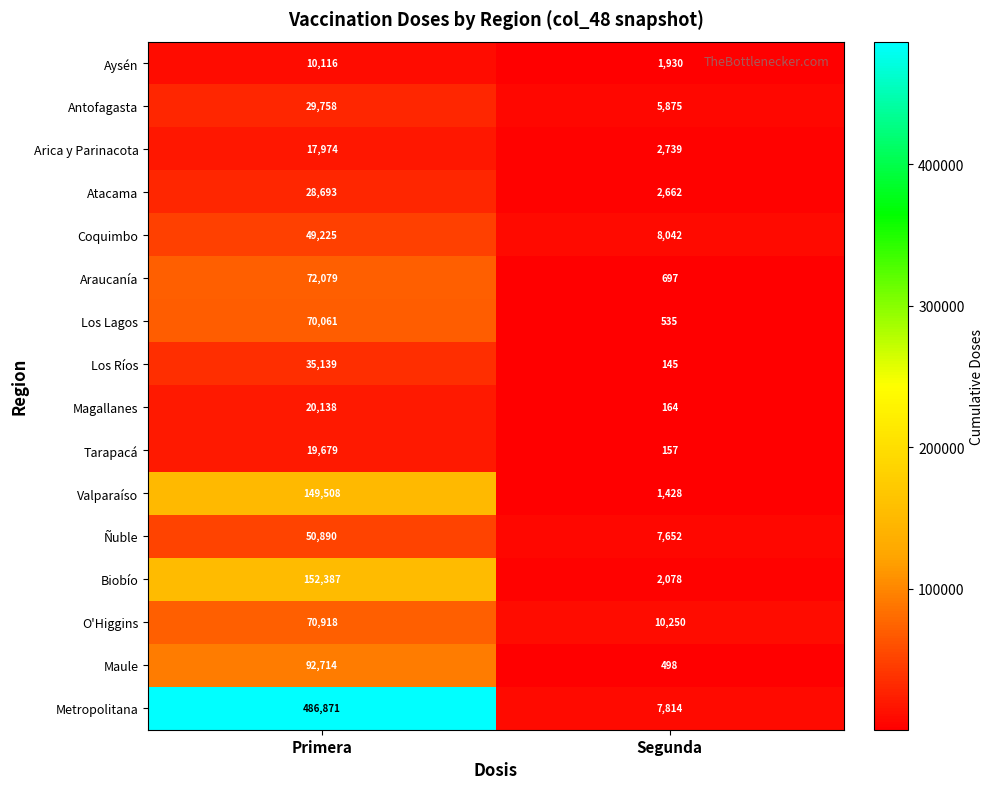

Is it true that Atacama equals 8104 at Primera?

False